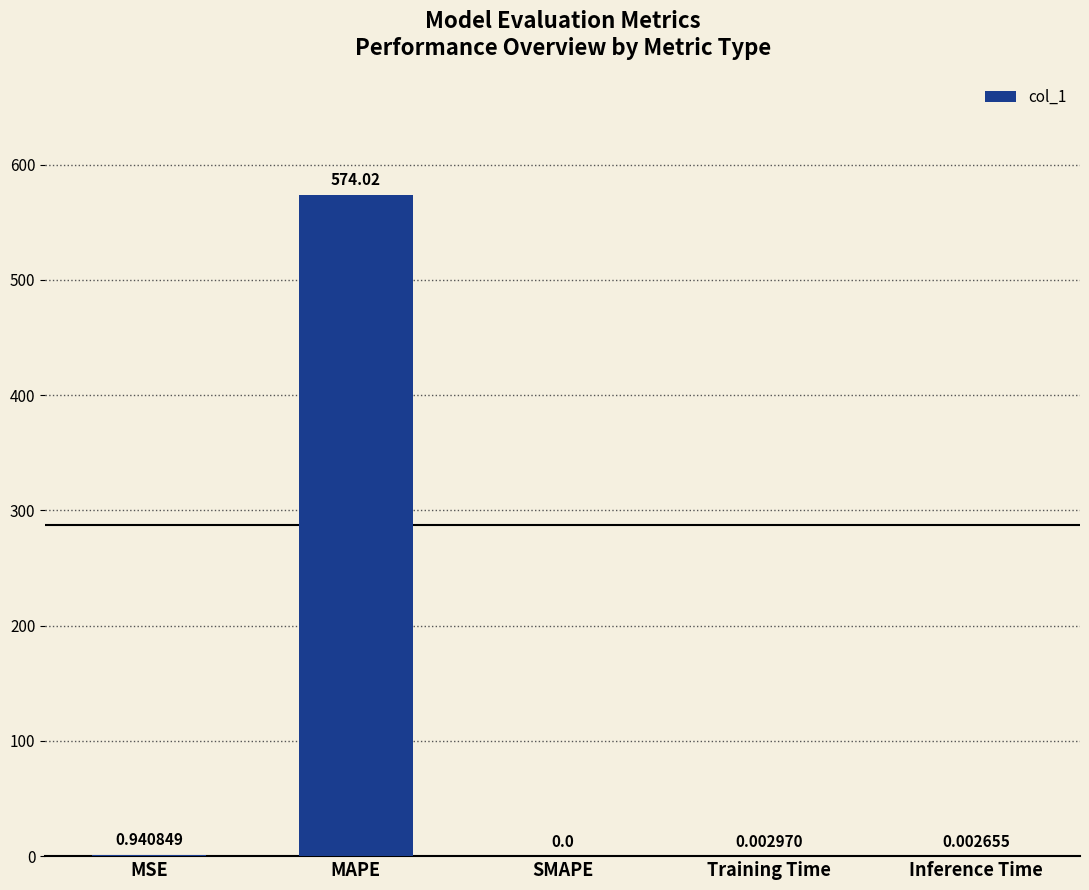

What is the sum of all values?

575.0